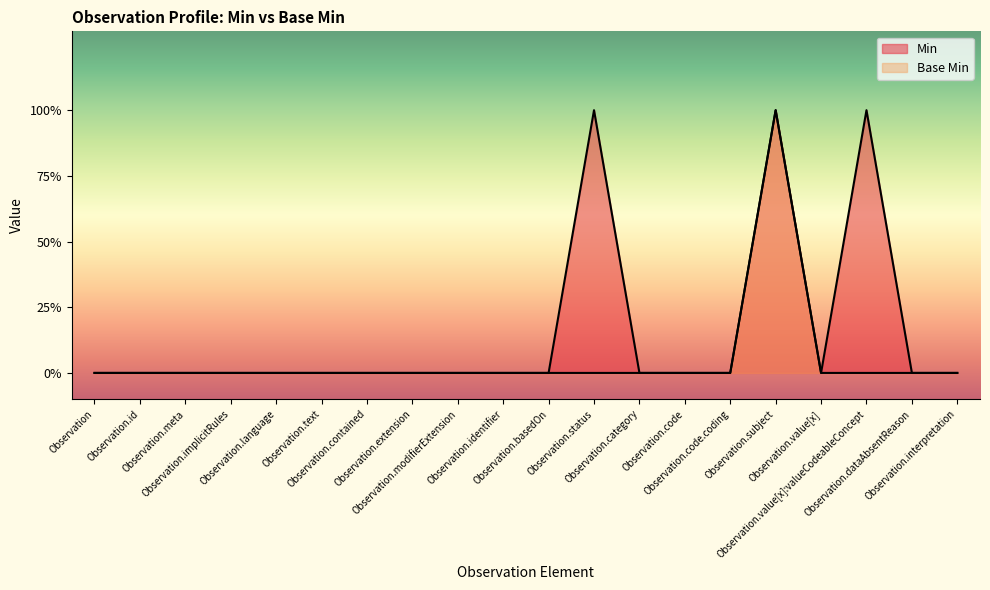

Reading left to right, extract all data points from this chart.

Min: 0	0	0	0	0	0	0	0	0	0	0	1	0	0	0	1	0	1	0	0
Base Min: 0	0	0	0	0	0	0	0	0	0	0	0	0	0	0	1	0	0	0	0